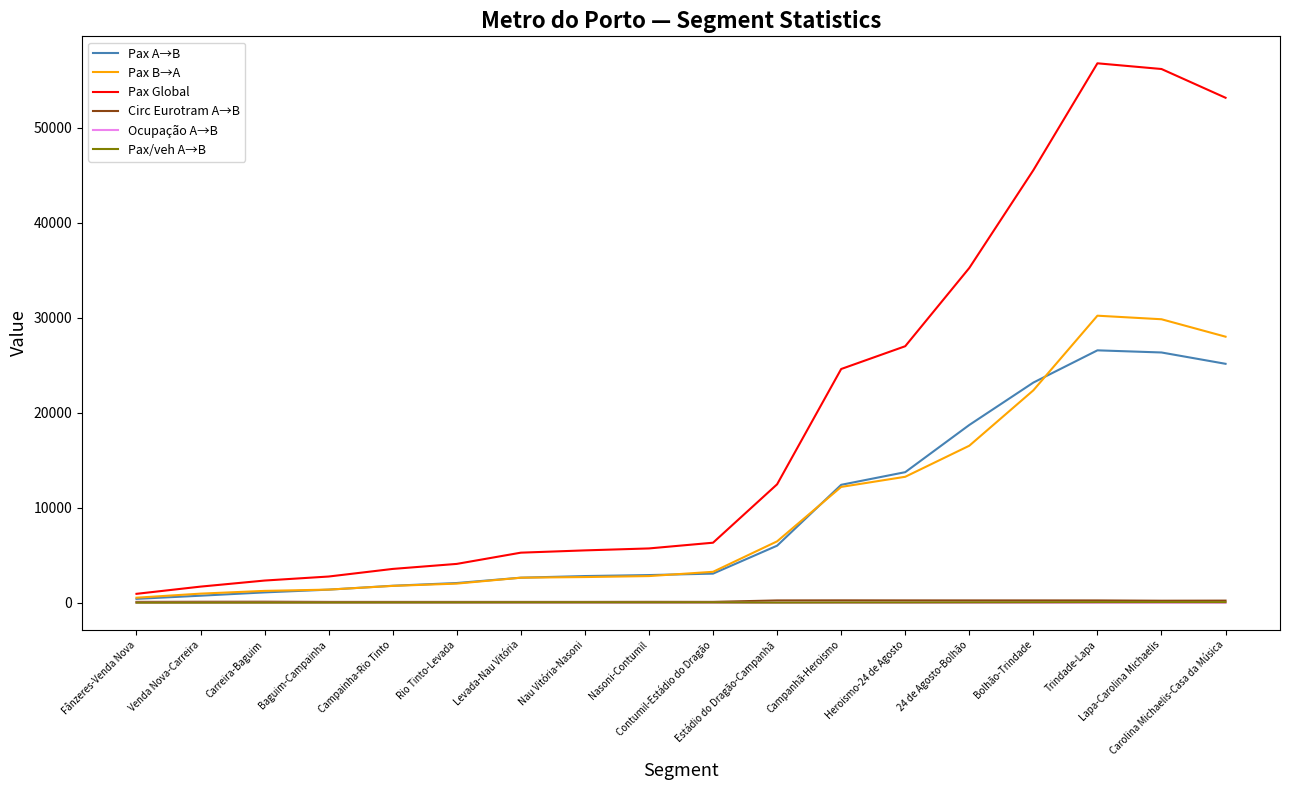

What position from the right is Venda Nova-Carreira?

17